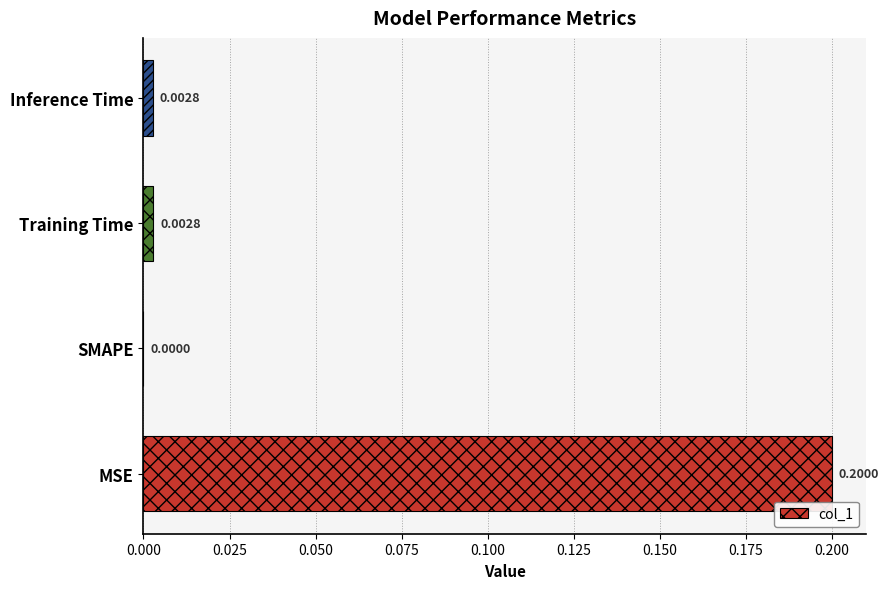

Between Inference Time and MSE, which is larger?

MSE